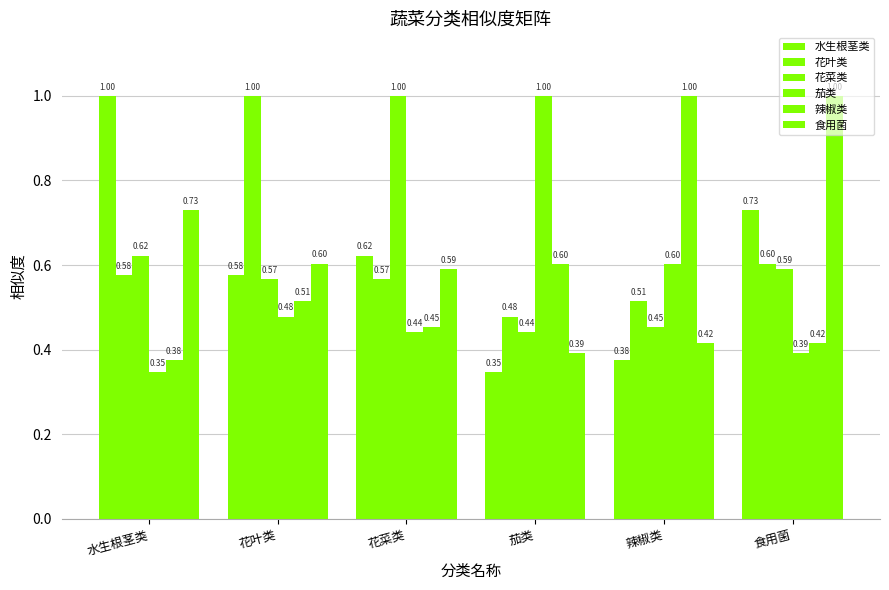

Count the 茄类 values in the range 0 to 1.

6